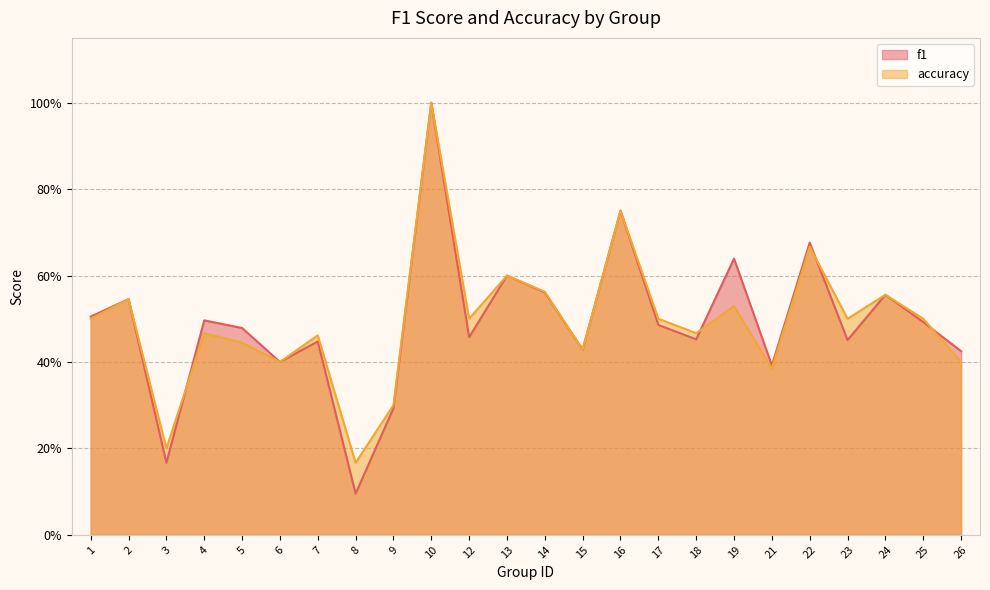

What is the average value of the accuracy series?

0.5